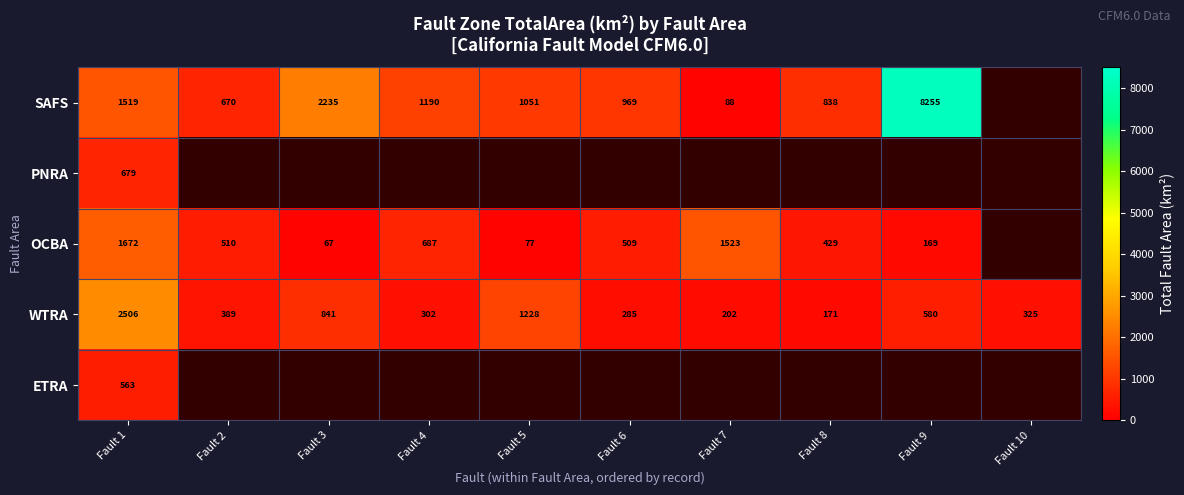

What value does the SAFS series have at Fault 6?

968.5